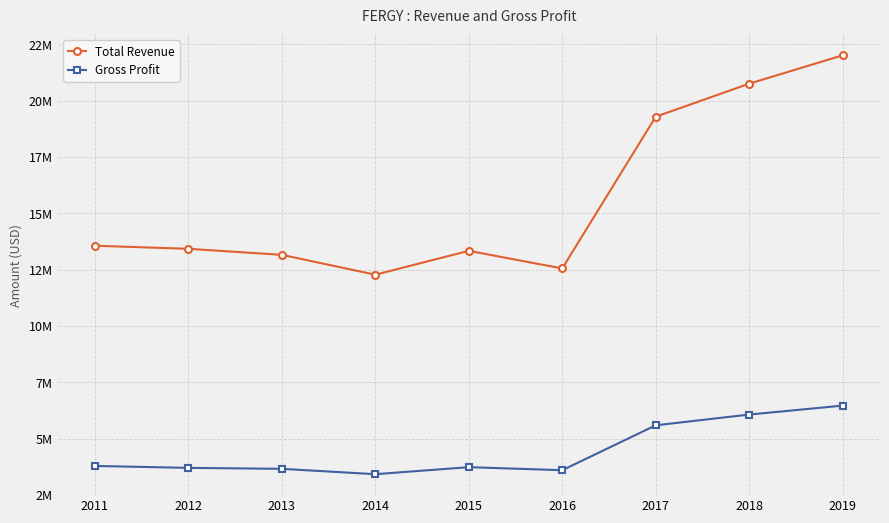

Is this an area chart (filled region under the line)?

No